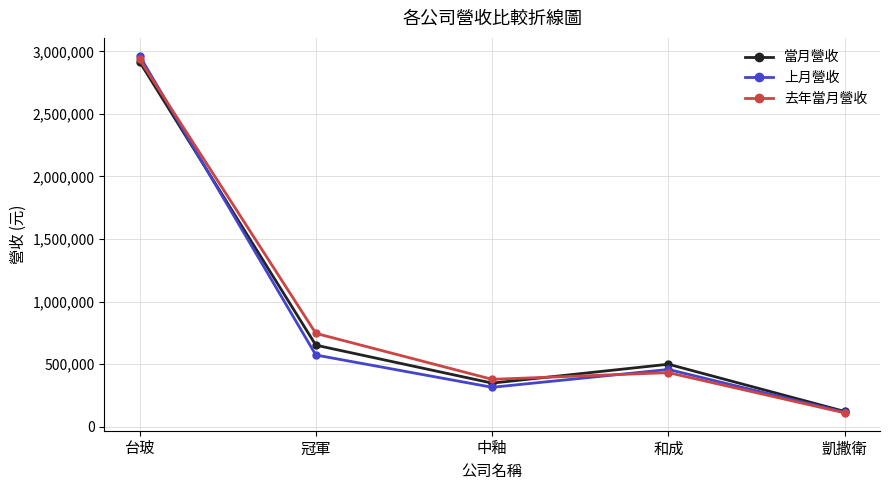

At which category does 當月營收 reach its first local valley?

中釉